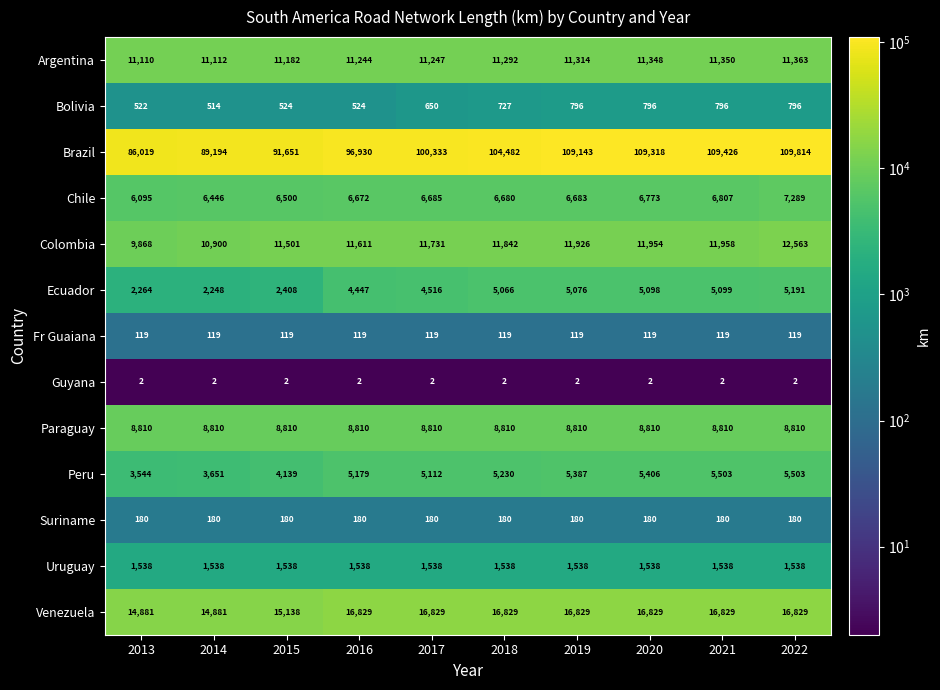

What is the maximum value shown in the chart?

109814